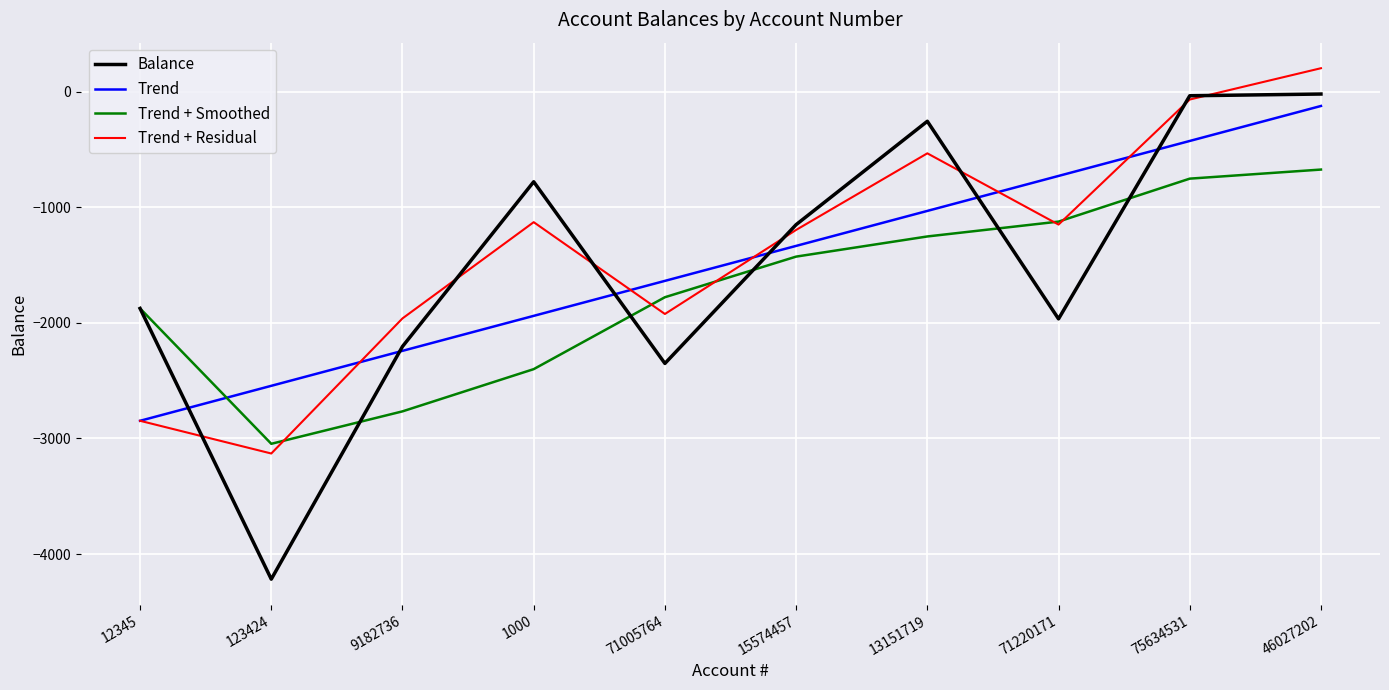

True or false: Trend + Smoothed and Trend cross at least once.

True